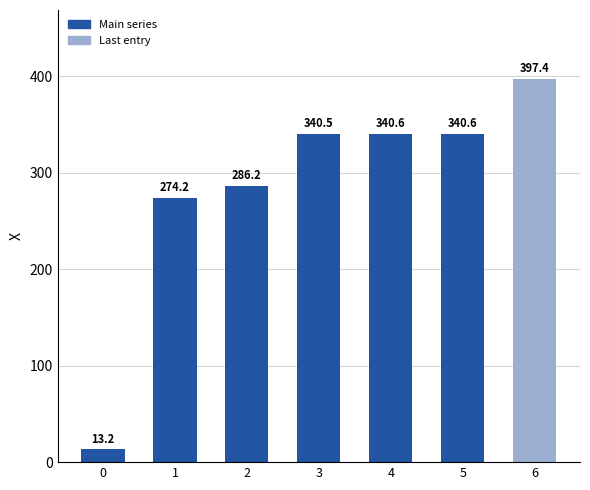

What is the minimum value shown in the chart?

13.2